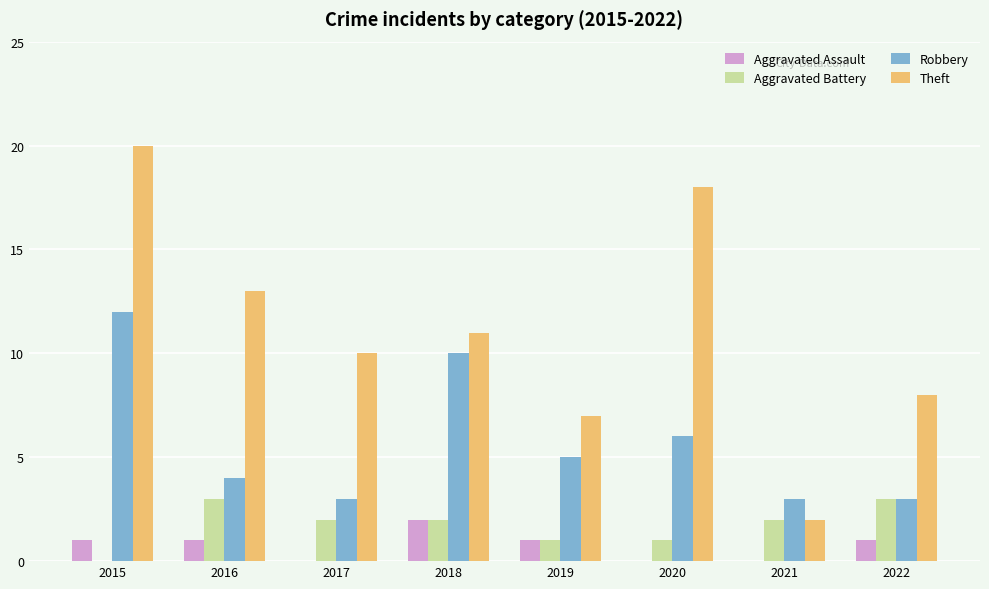

Read the Robbery value at 2019.

5